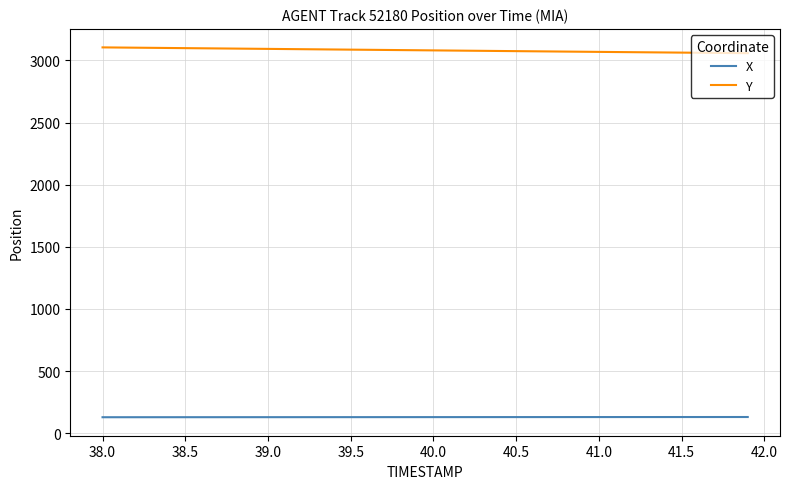

True or false: Y and X cross at least once.

False